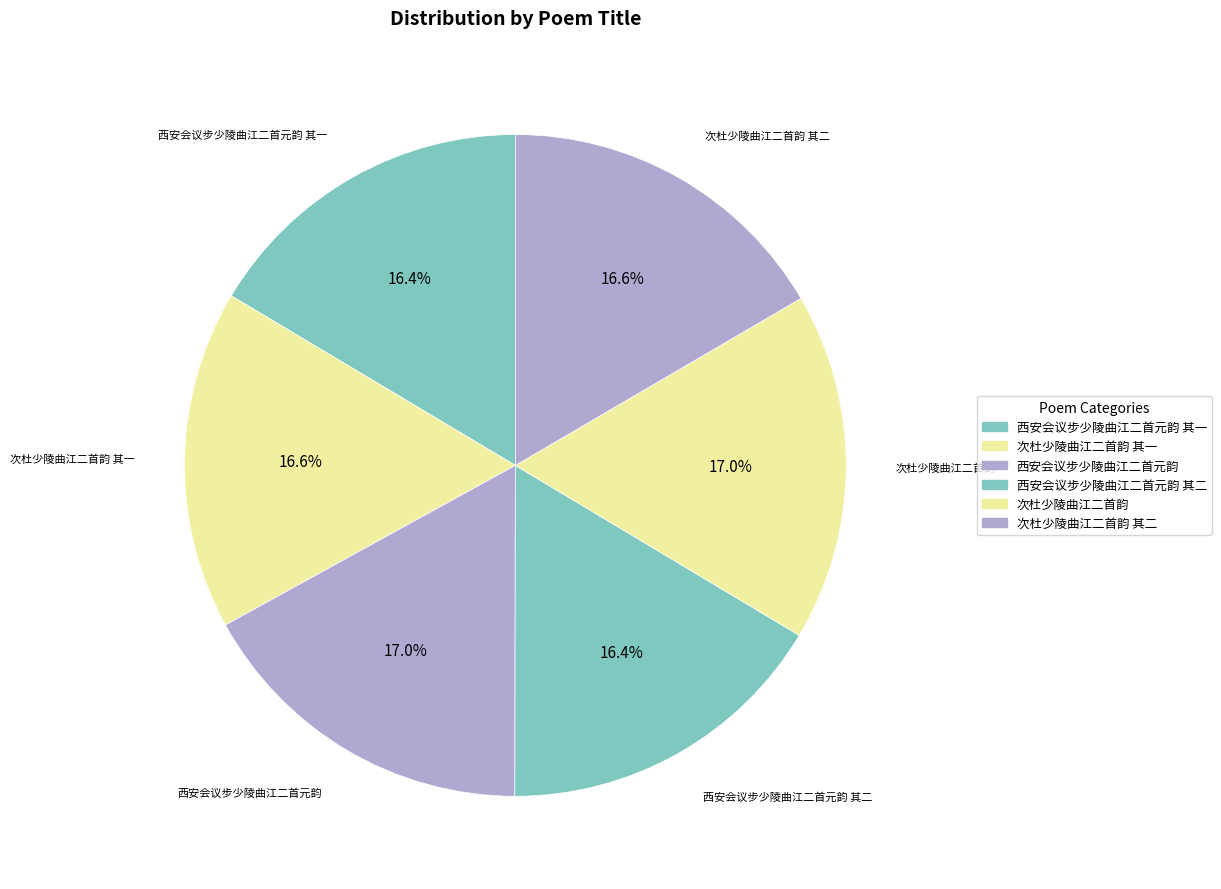

Is there any slice that represents more than half of the pie?

No